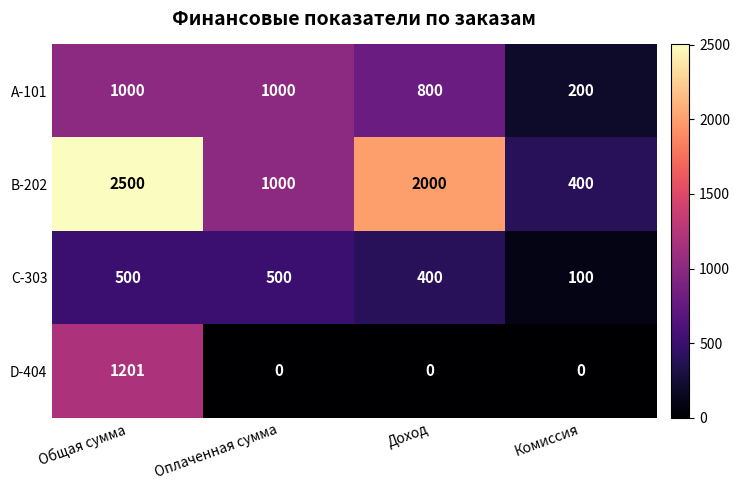

Which series has the largest range (max minus min)?

B-202